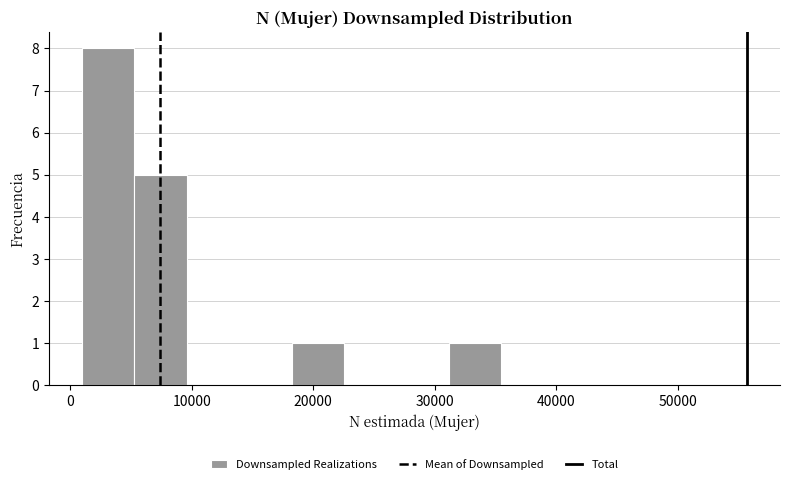

Which range on the x-axis has the tallest bar?

1000 to 5000